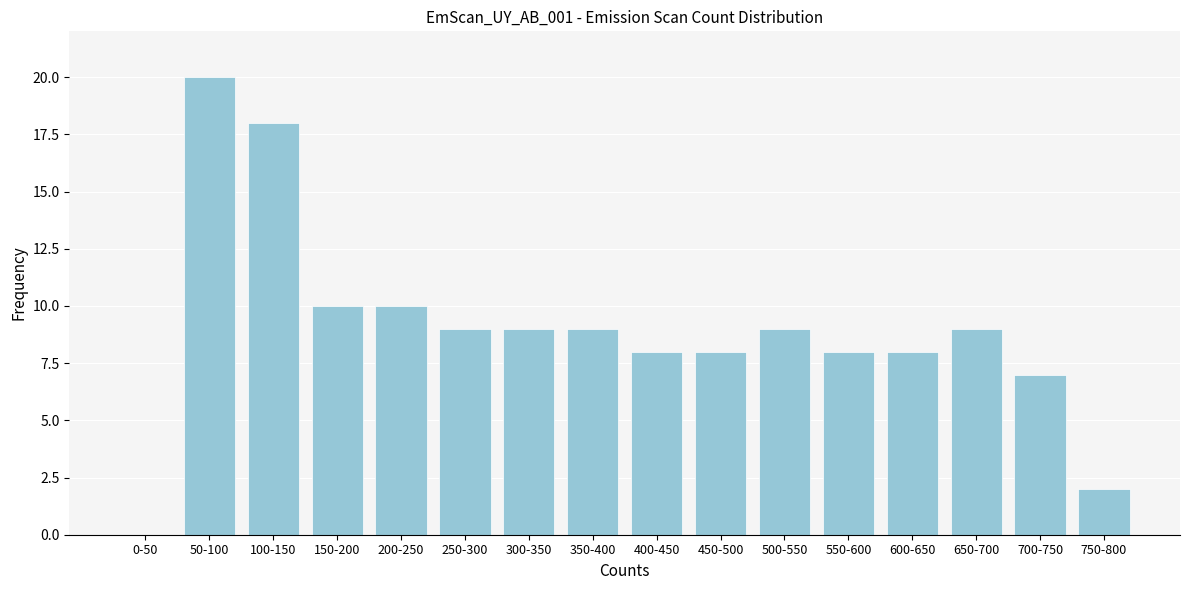

Reading left to right, list all the values displayed in this chart.

0-50=0	50-100=20	100-150=18	150-200=10	200-250=10	250-300=9	300-350=9	350-400=9	400-450=8	450-500=8	500-550=9	550-600=8	600-650=8	650-700=9	700-750=7	750-800=2